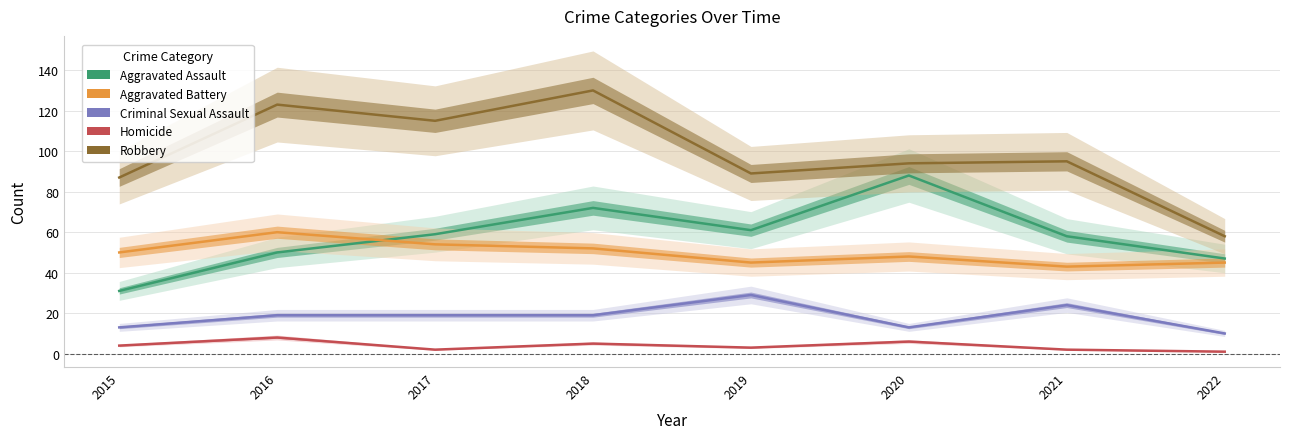

At which category does Aggravated Assault reach its first local valley?

2019